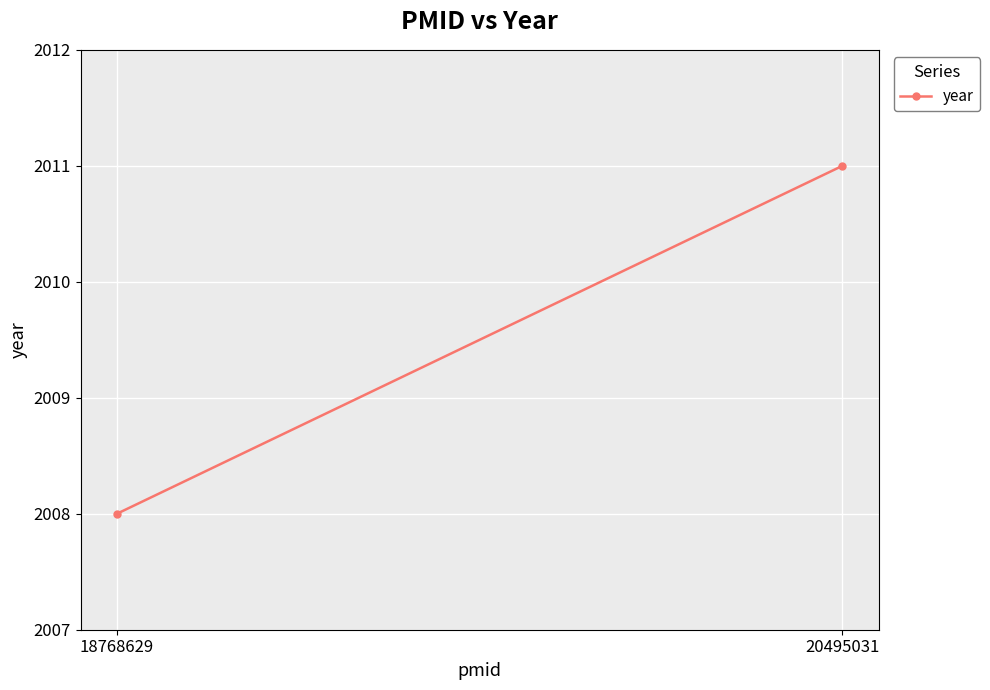

What is the change in value from 18768629 to 20495031?

+3